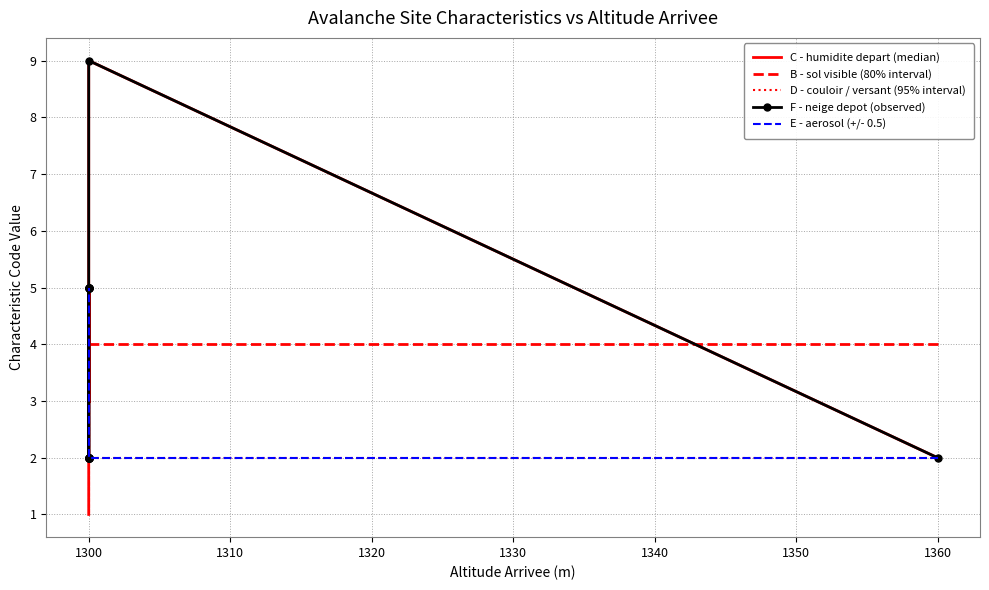

At how many categories does at least one series exceed 8?

1